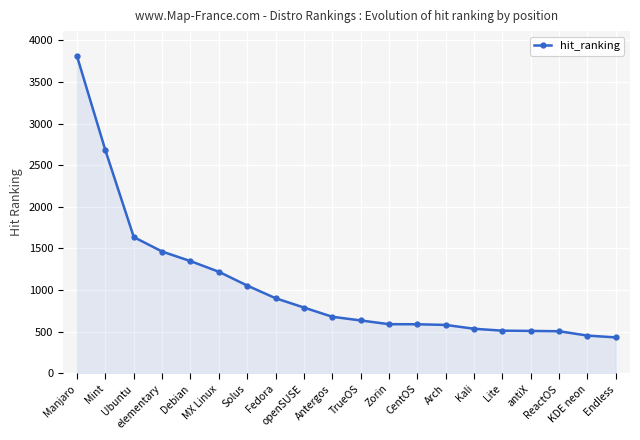

What position from the right is Arch?

7